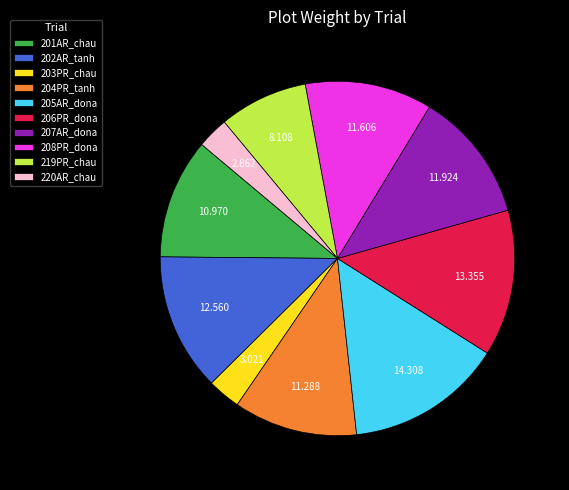

Does 206PR_dona account for over 50% of the chart?

No